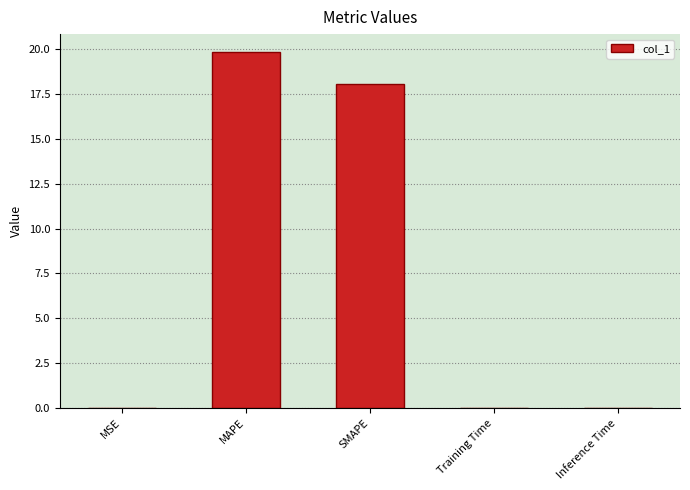

Does the chart contain stacked bars?

No